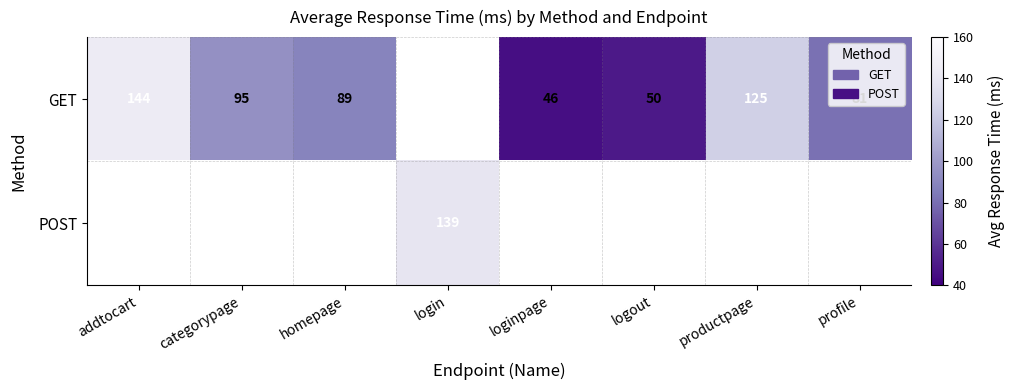

Which has a higher value, loginpage or productpage?

productpage